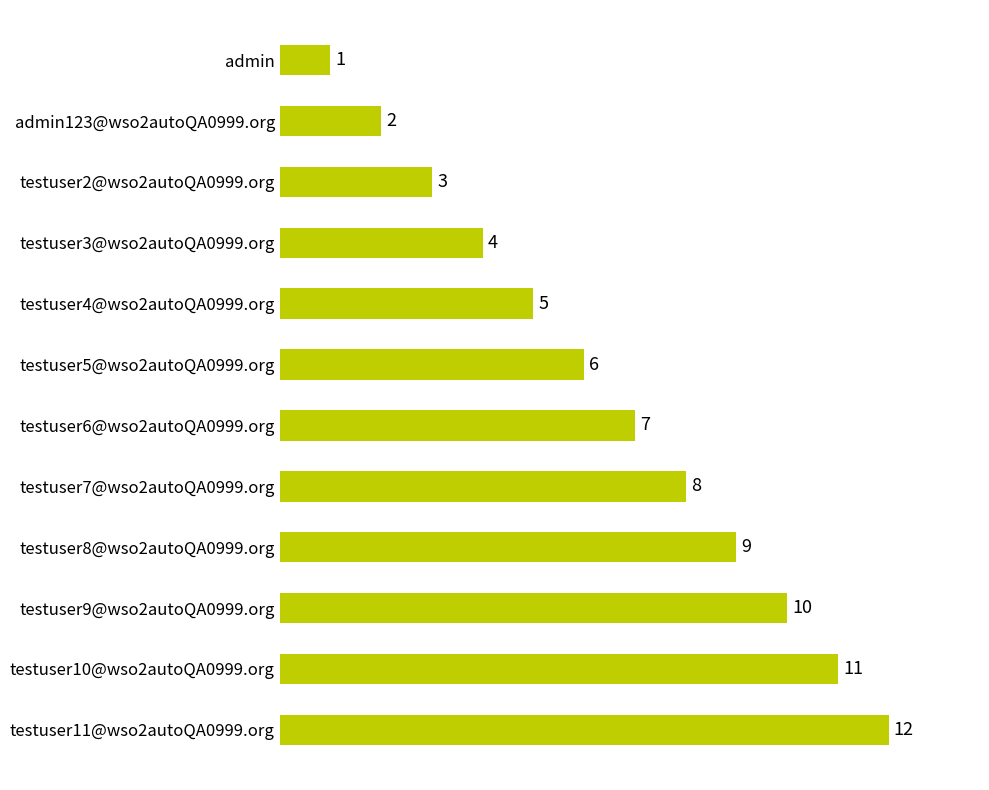

What is the change in value from testuser5@wso2autoQA0999.org to testuser11@wso2autoQA0999.org?

+6